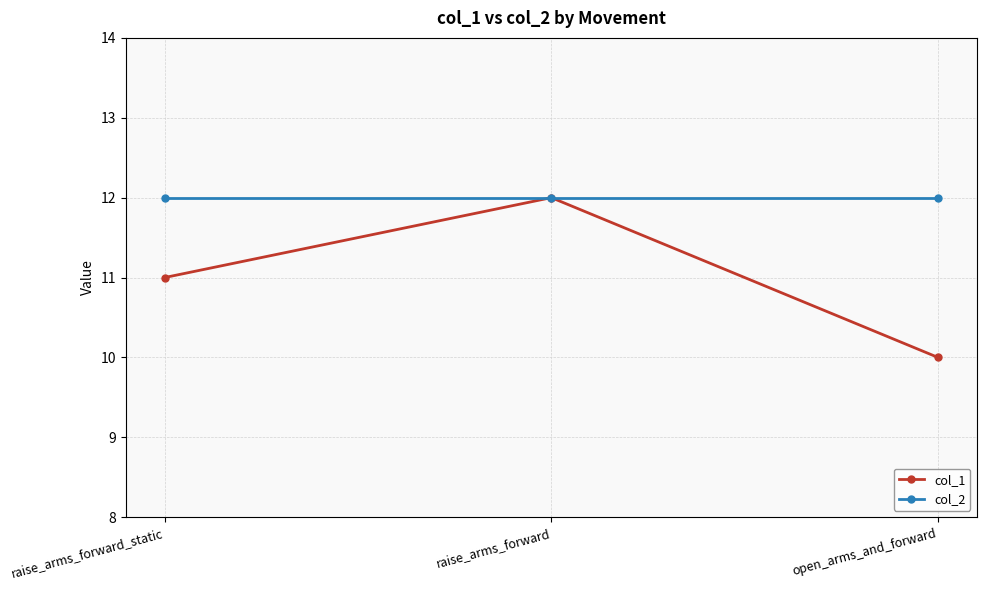

At which label is col_1 closest to 11?

raise_arms_forward_static